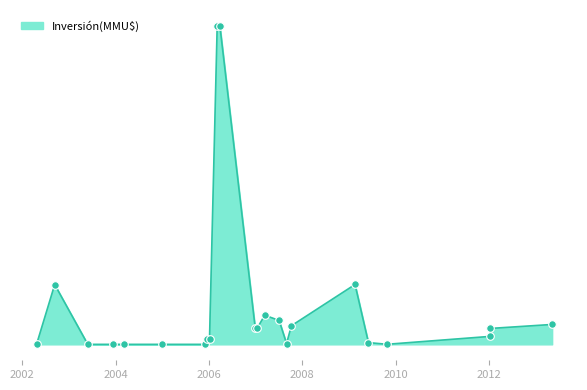

Is this an area chart (filled region under the line)?

Yes